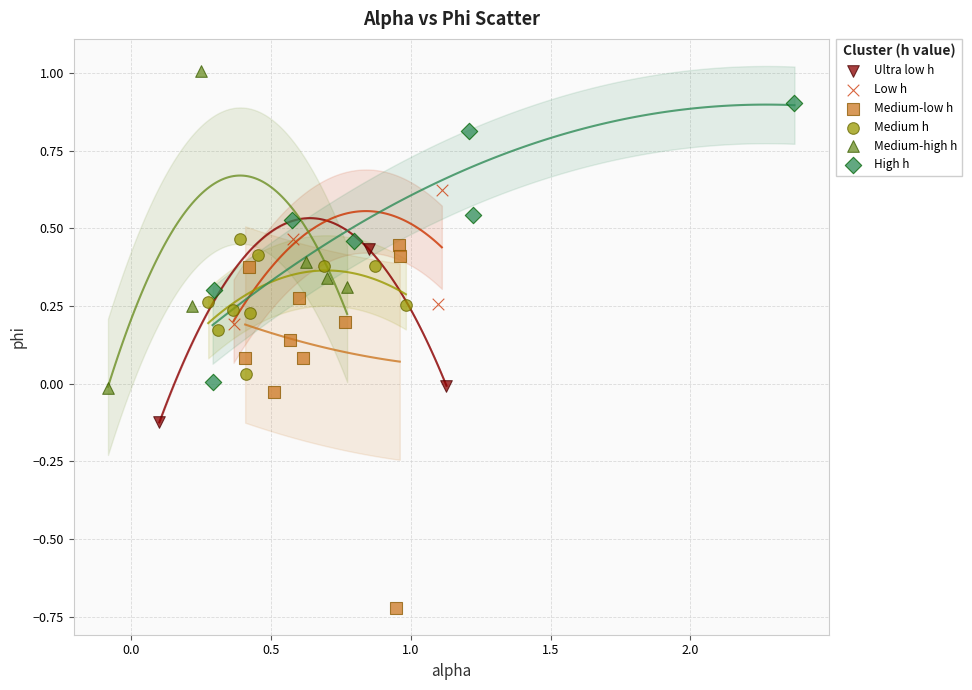

Which series reaches the maximum Y coordinate?

Medium-high h